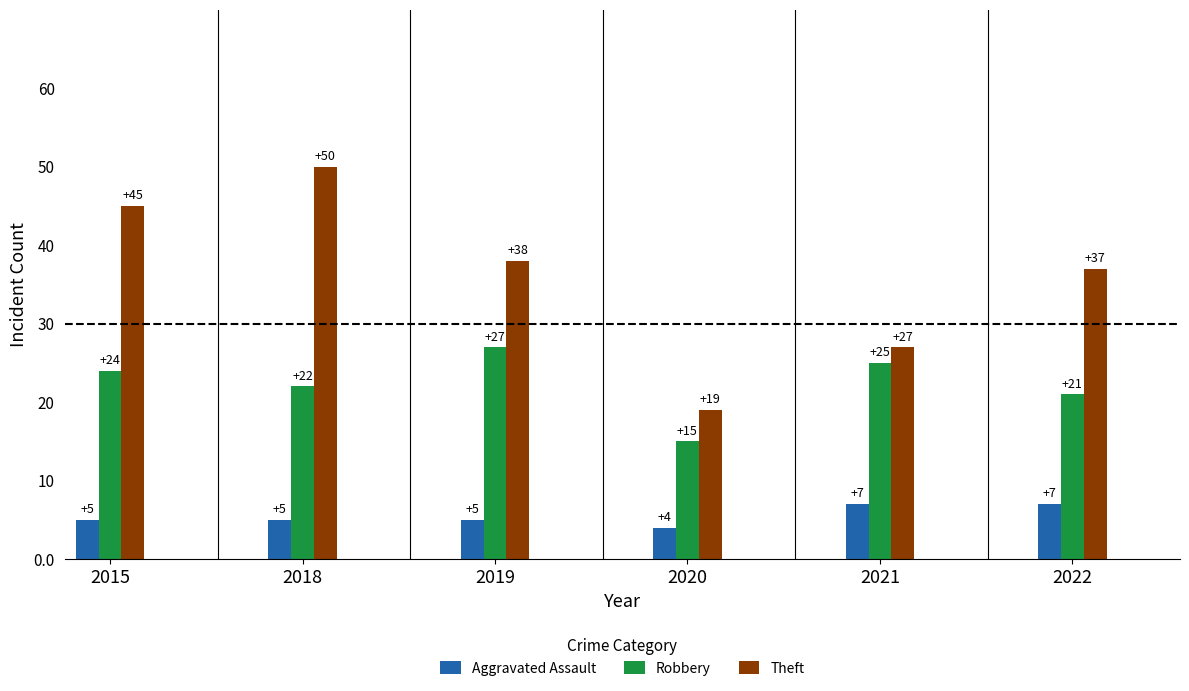

What is the total value across all series at 2019?

70